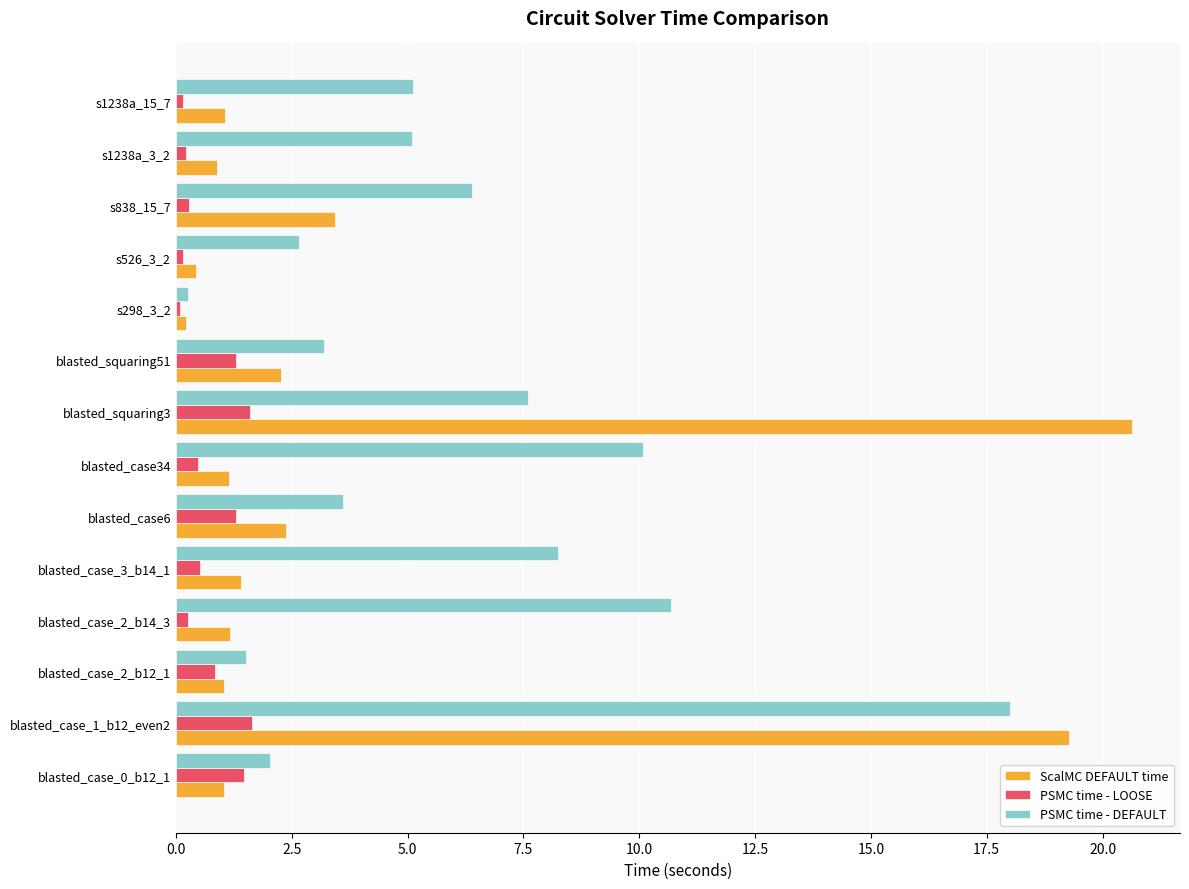

Which series has the largest total across all categories?

PSMC time - DEFAULT